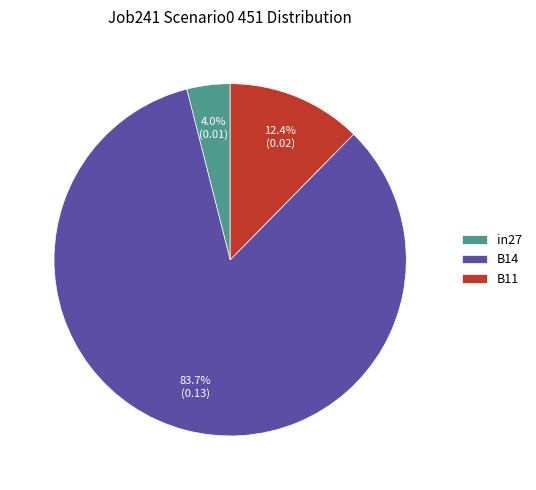

What percentage do B14 and in27 together represent?

87.6%